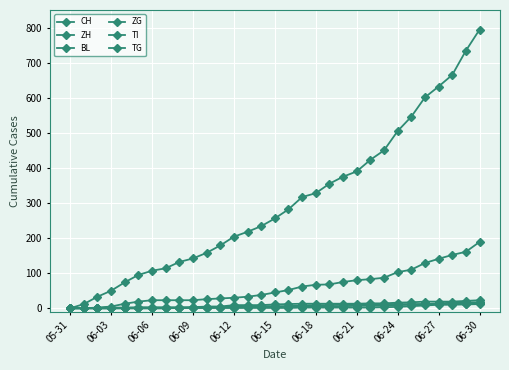

How many lines are shown in the chart?

6